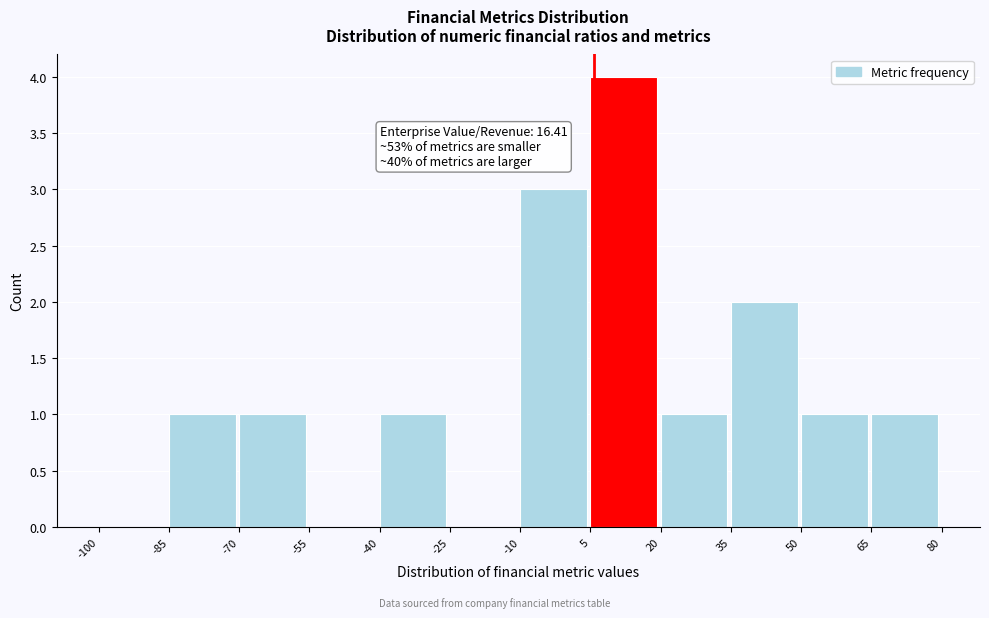

Over which range of the x-axis is the bar tallest?

5 to 20